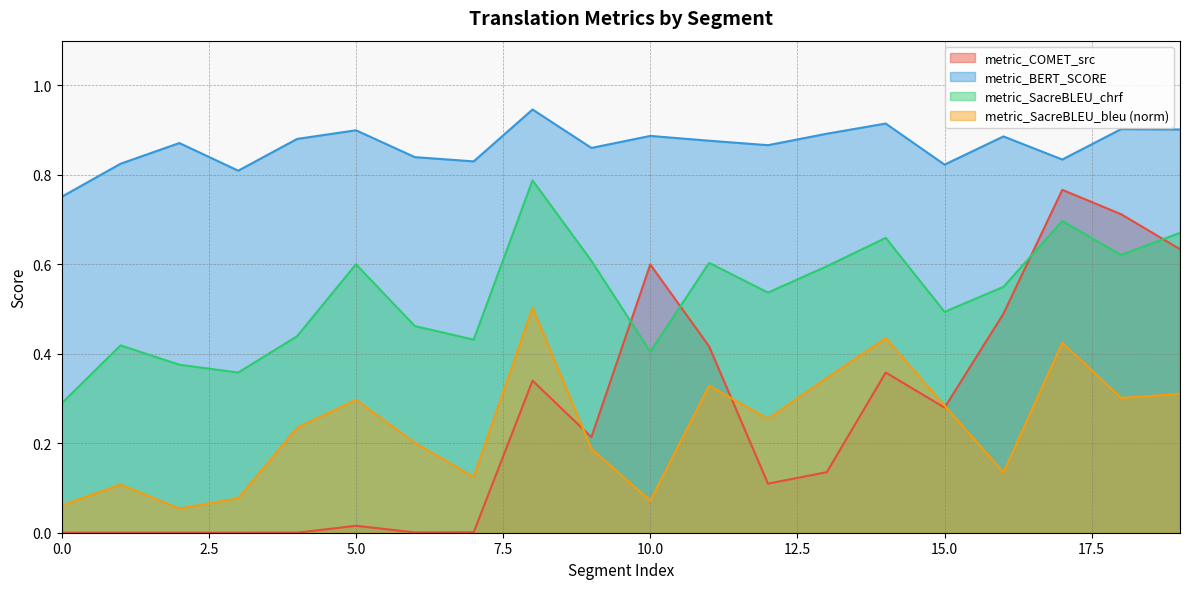

At which category does metric_SacreBLEU_chrf reach its first local valley?

3